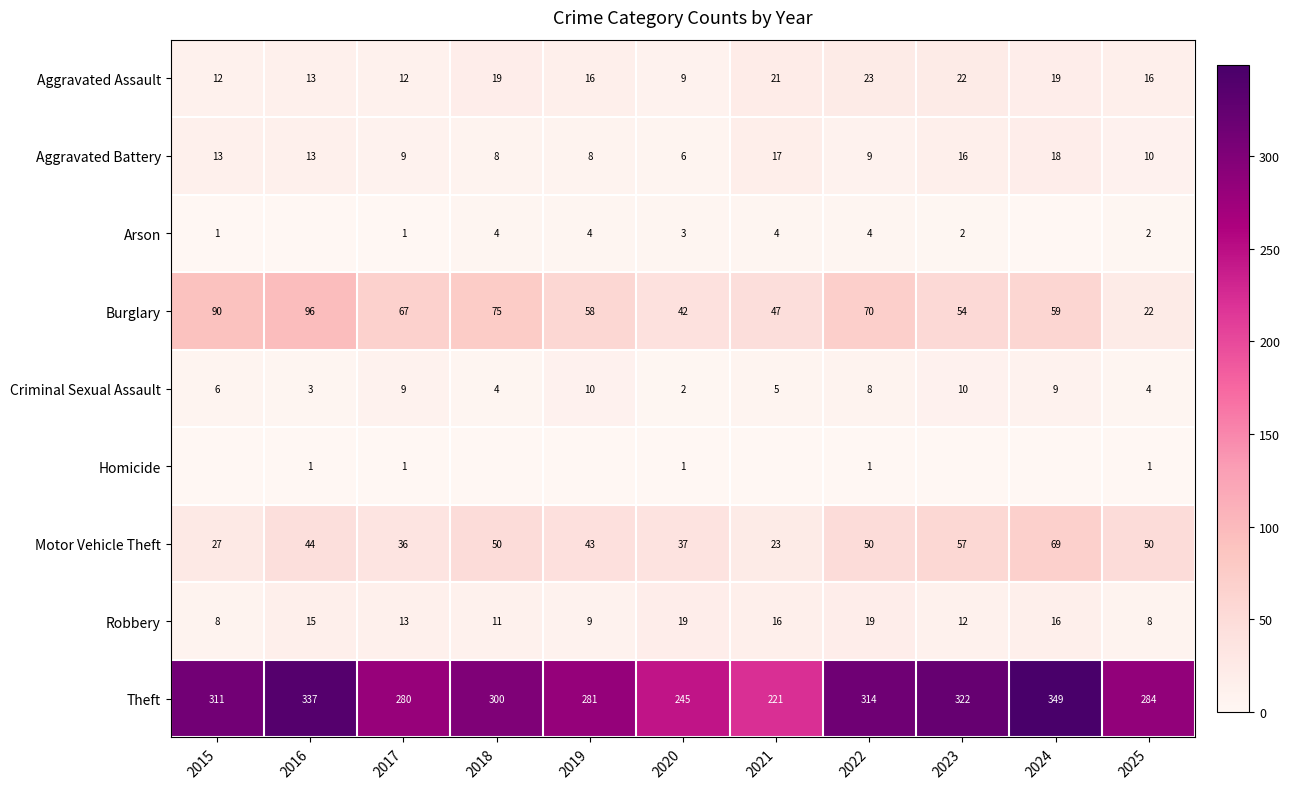

What is the average value of the Motor Vehicle Theft series?

44